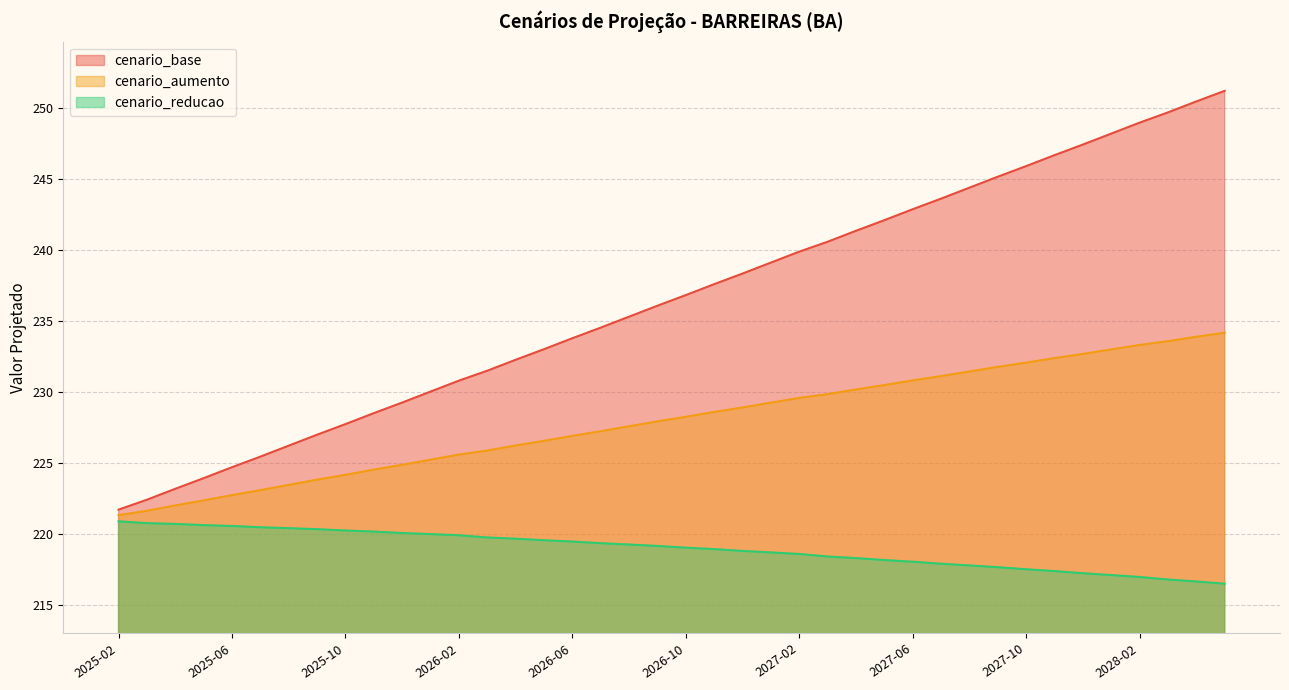

Where is cenario_base nearest to the value 236?

2026-09